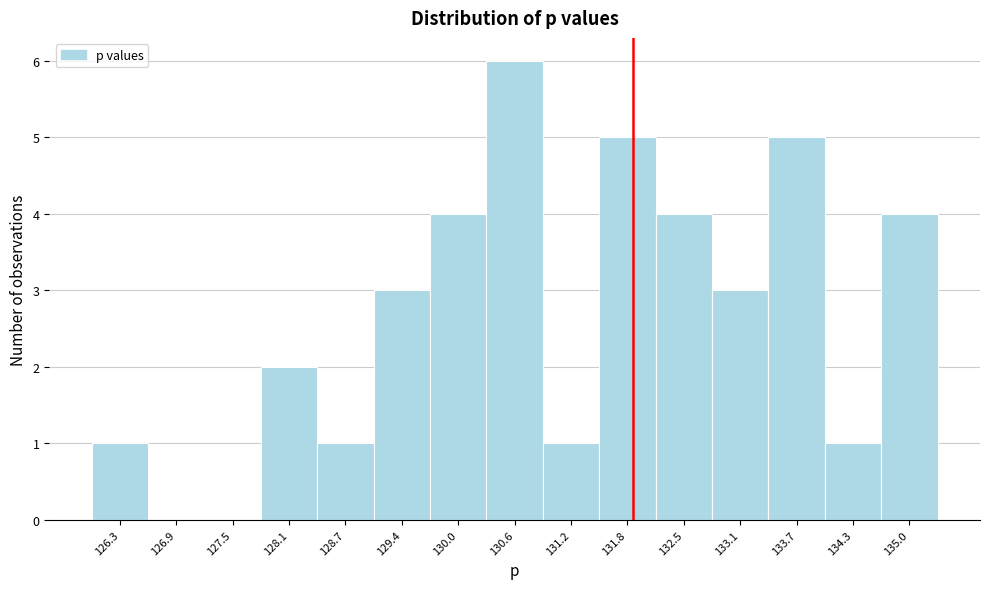

Reading left to right, transcribe this chart: for each bar, give the range it covers on the x-axis and its height. Neither the bar edges nor the heights are printed on the chart, so give them approximately, as read against the axes.

126.0 to 126.6: 1
126.6 to 127.2: 0
127.2 to 127.8: 0
127.8 to 128.4: 2
128.4 to 129.1: 1
129.1 to 129.7: 3
129.7 to 130.3: 4
130.3 to 130.9: 6
130.9 to 131.5: 1
131.5 to 132.2: 5
132.2 to 132.8: 4
132.8 to 133.4: 3
133.4 to 134.0: 5
134.0 to 134.6: 1
134.6 to 135.3: 4